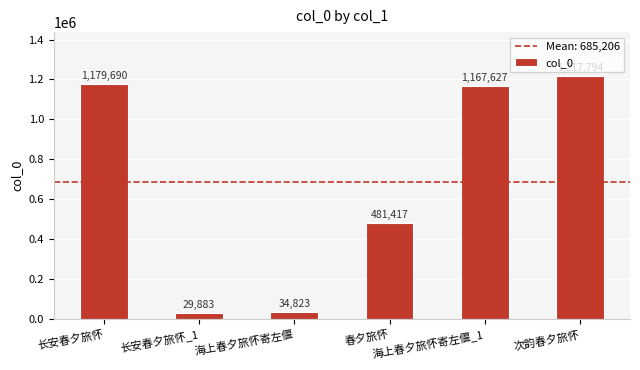

List the labels in order of value, smallest first.

长安春夕旅怀_1, 海上春夕旅怀寄左偃, 春夕旅怀, 海上春夕旅怀寄左偃_1, 长安春夕旅怀, 次韵春夕旅怀